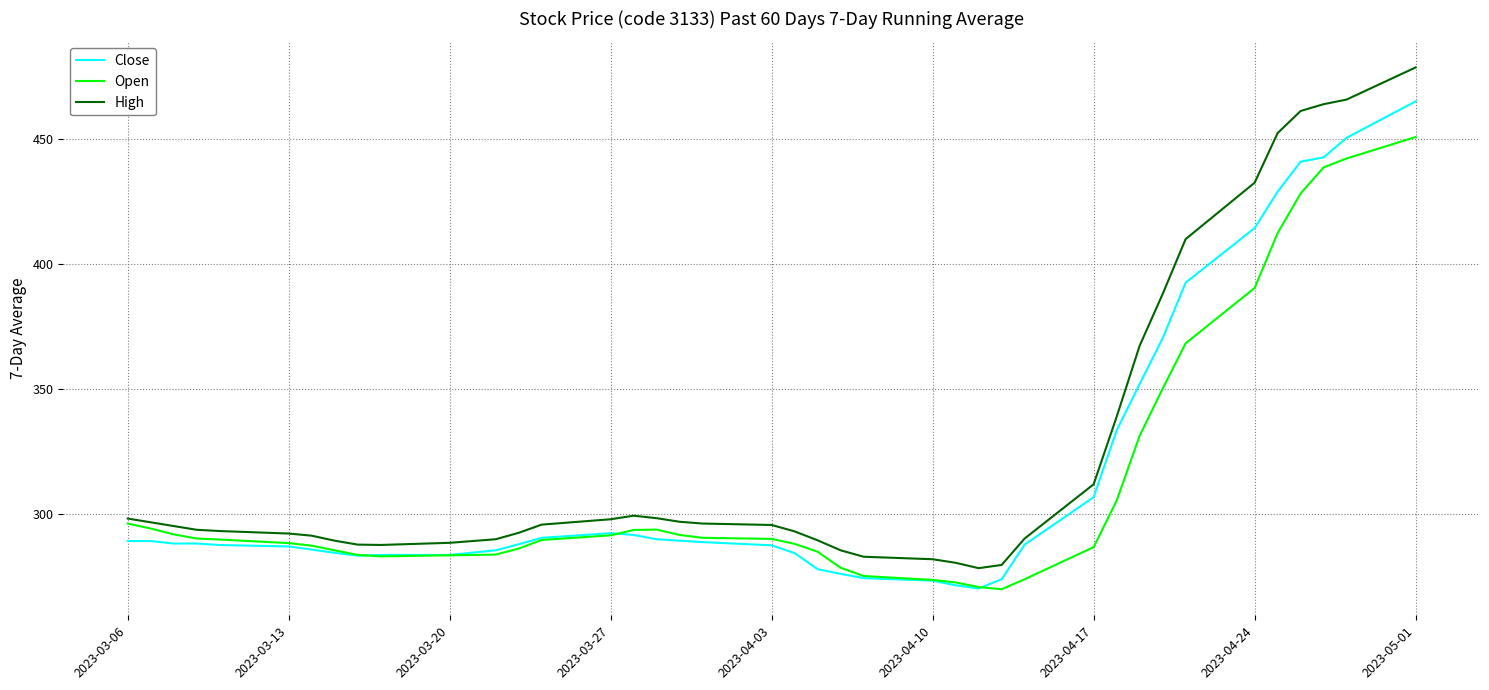

What is the smallest value displayed?

269.7